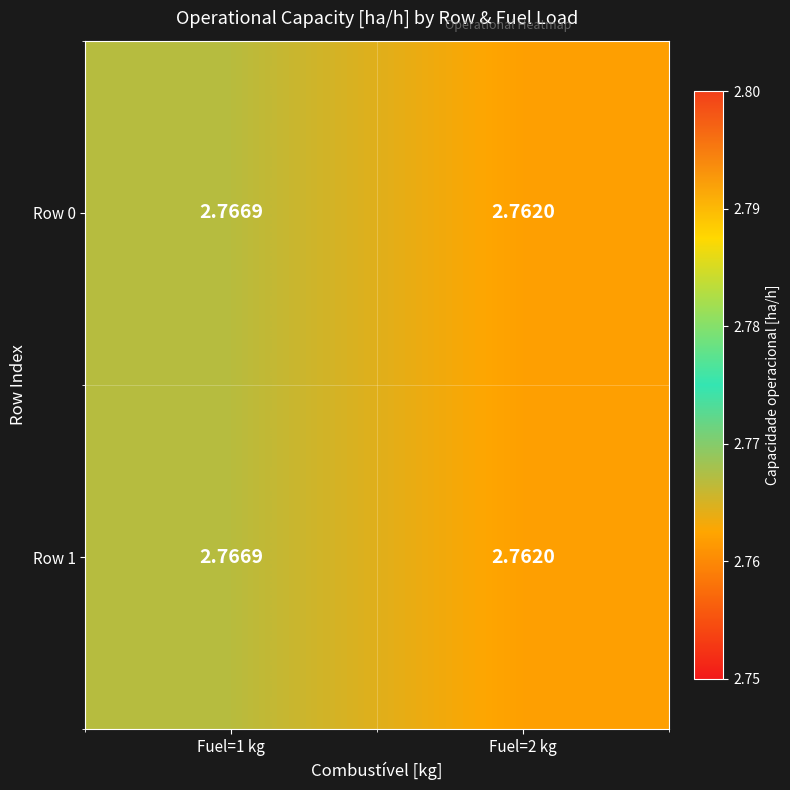

At how many categories does at least one series exceed 2?

2